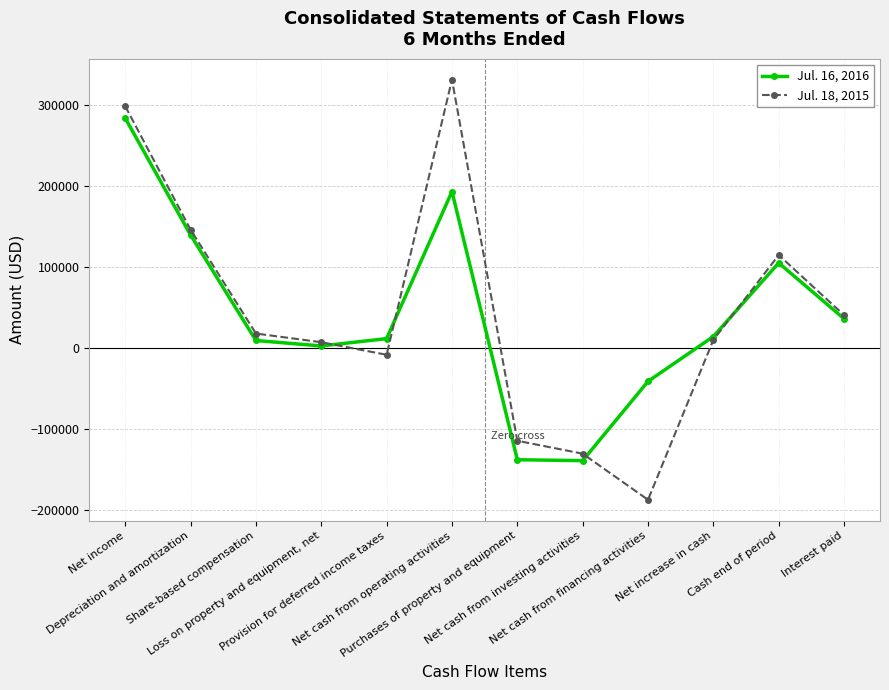

What is the difference between the Jul. 18, 2015 values at Depreciation and amortization and Loss on property and equipment, net?

138833